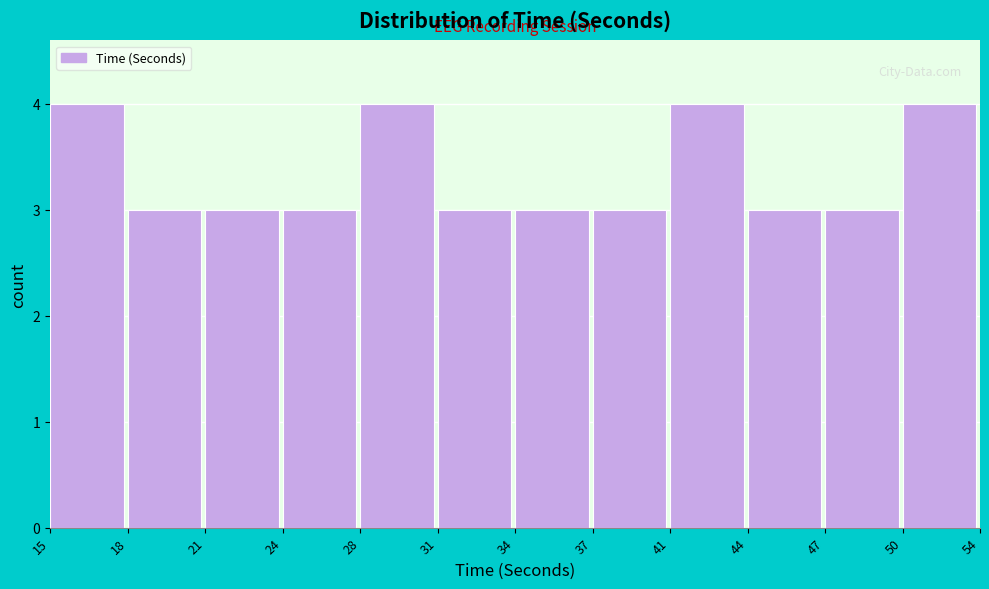

Reading left to right, transcribe all the data shown in this chart.

4	3	3	3	4	3	3	3	4	3	3	4